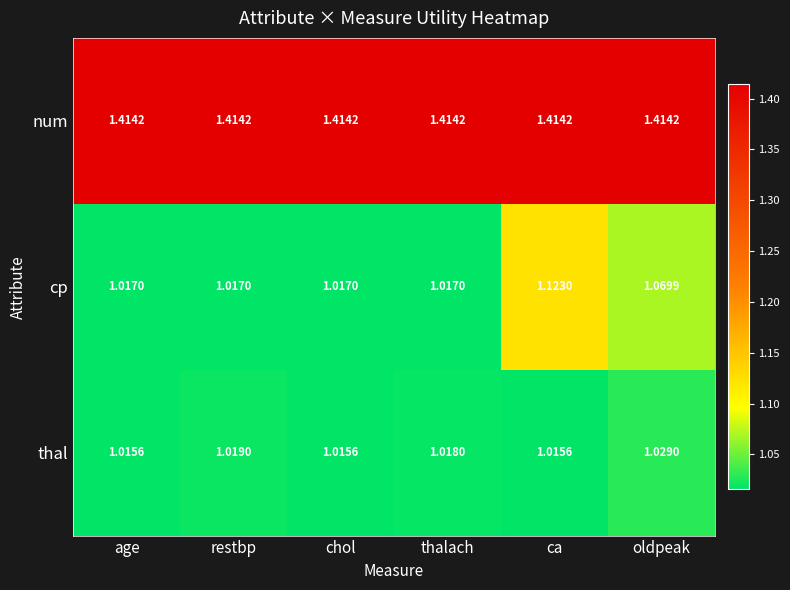

Which series changed the most between restbp and thalach?

thal